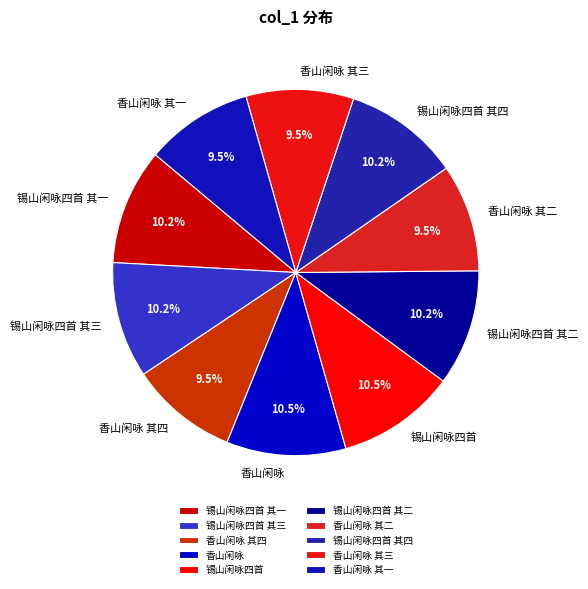

Does 锡山闲咏四首 其三 account for over 50% of the chart?

No